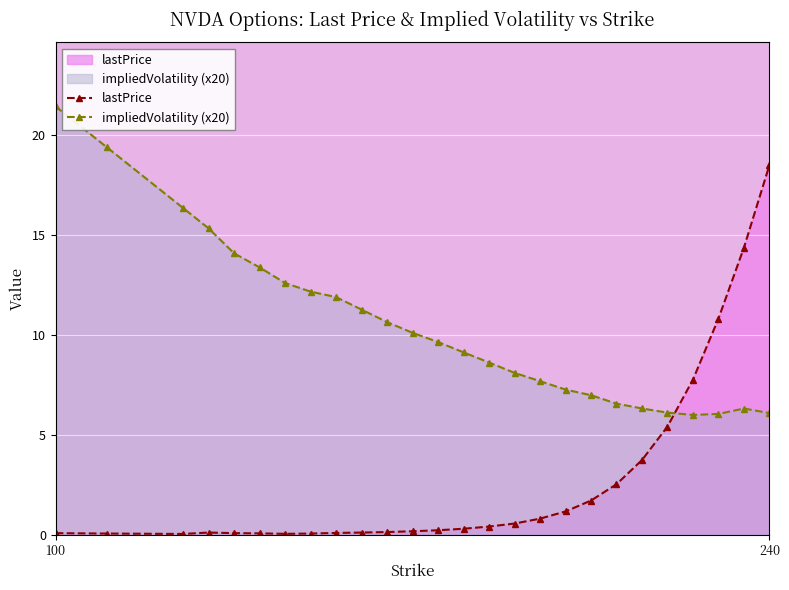

Rank the series by their maximum value, from highest to lowest.

impliedVolatility (x20), lastPrice